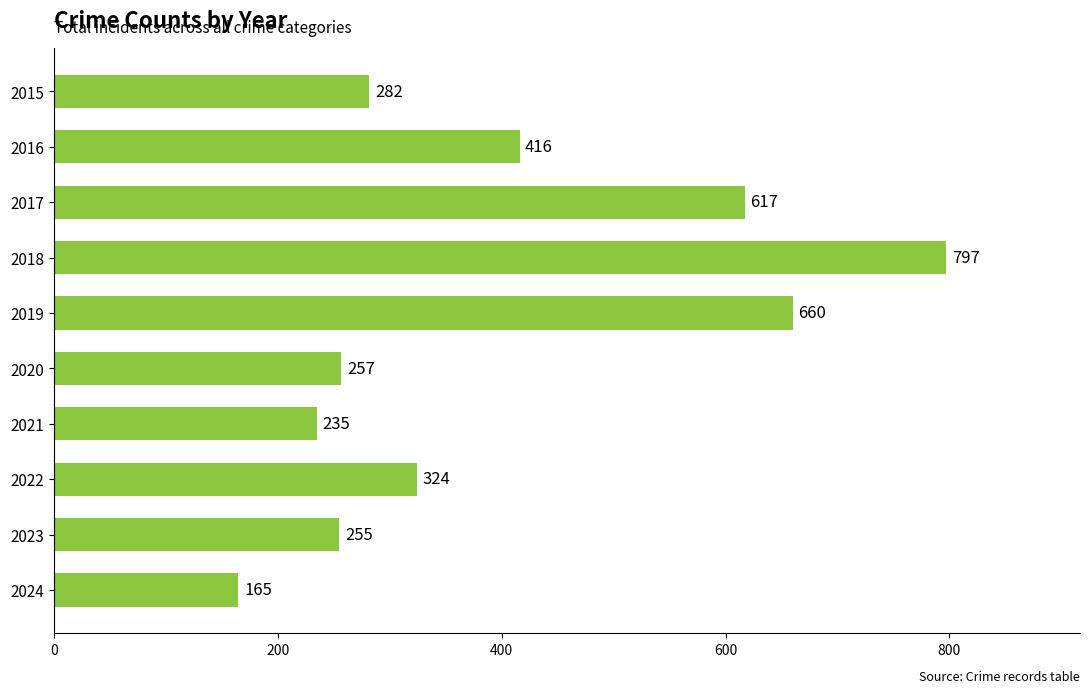

Which label corresponds to the largest value in the chart?

2018